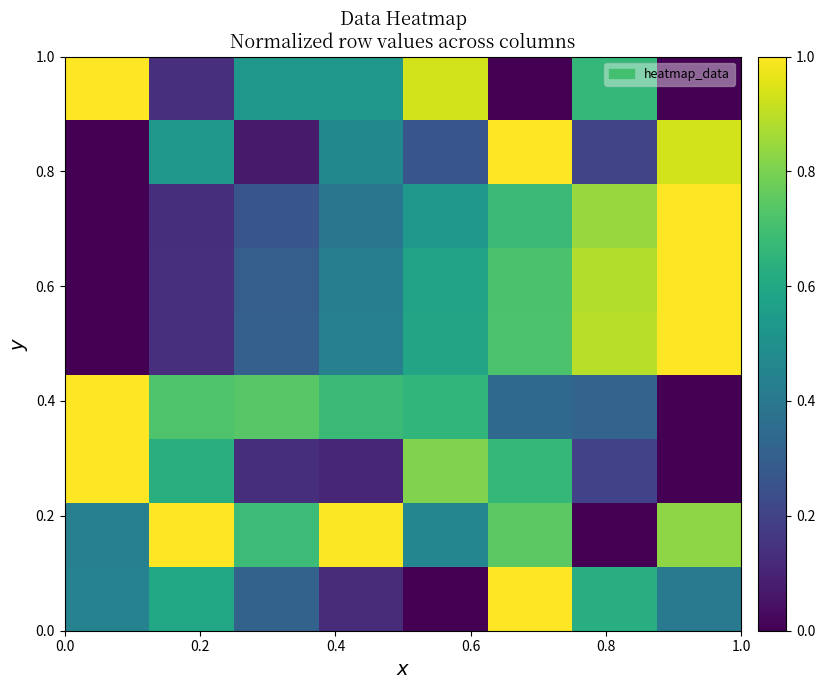

Count the number of categories in the chart.

8